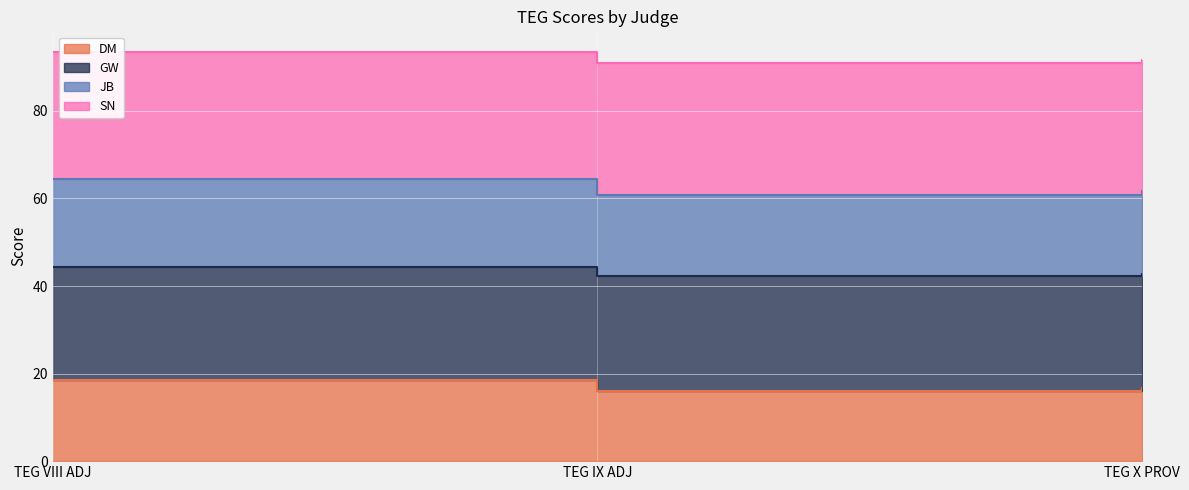

Which series changed the most between TEG VIII ADJ and TEG X PROV?

JB